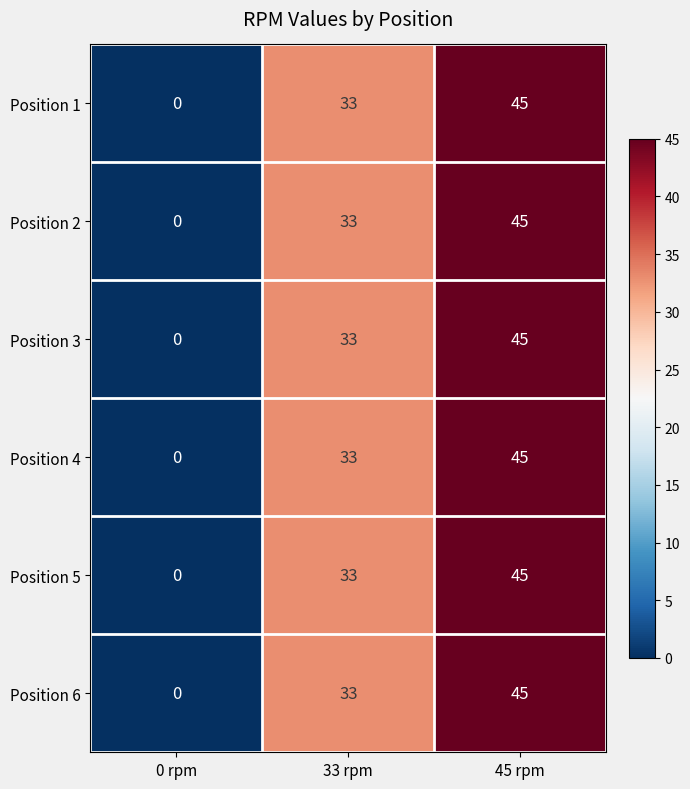

What is the sum of all Position 3 values?

78